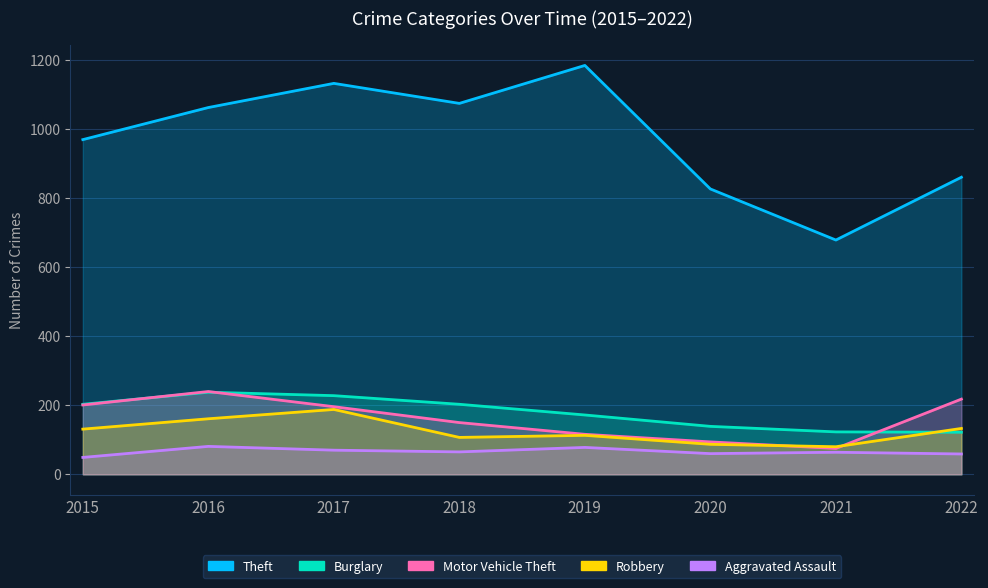

At how many categories does at least one series exceed 748?

7